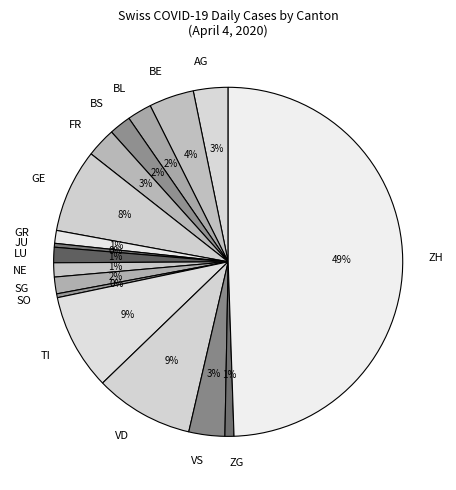

Count the number of slices in the pie.

17